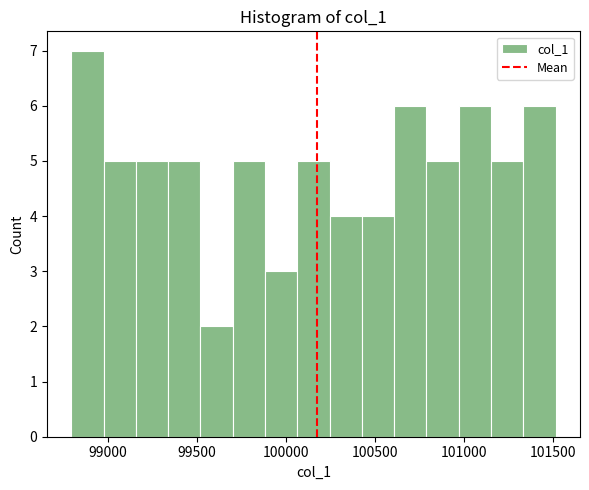

Around what value on the x-axis is the tallest bar? Give the approximate position of its centre, as read against the axis.

98900